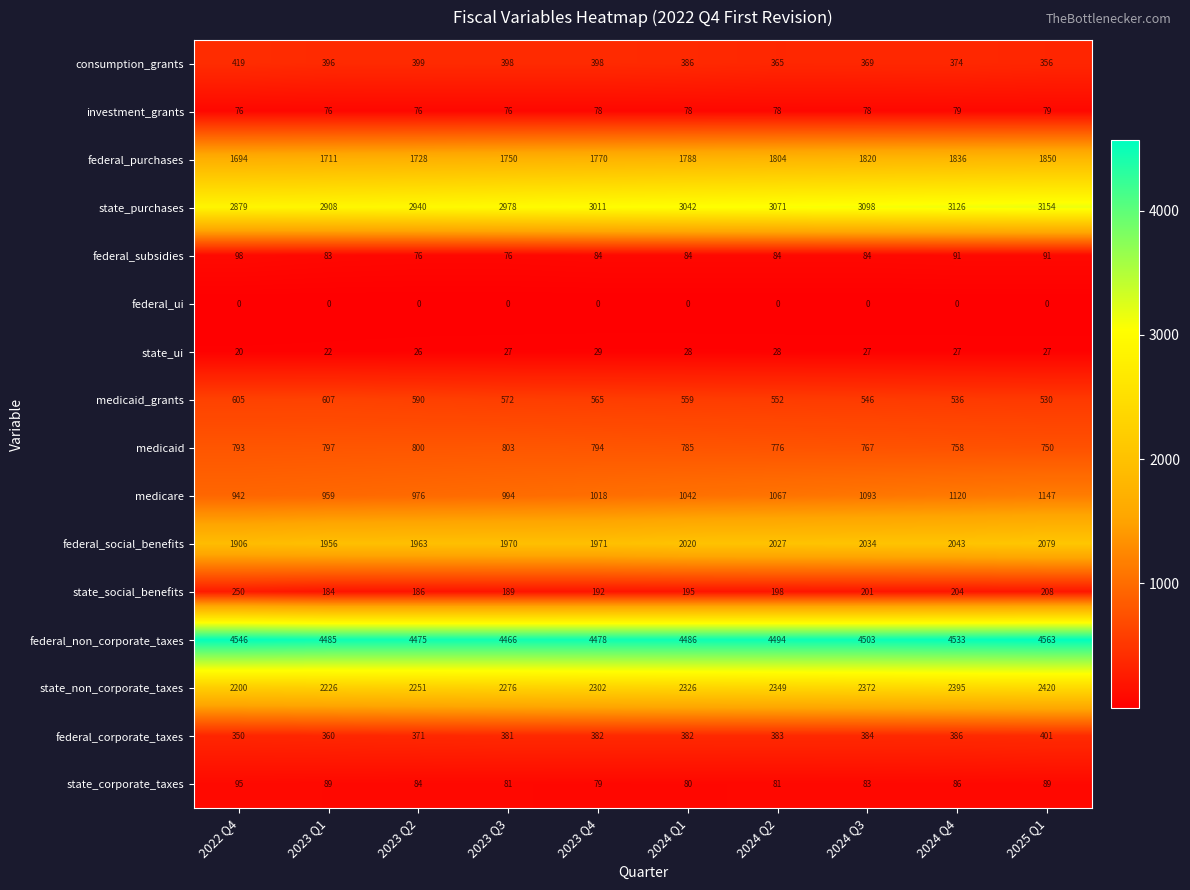

List the series in order of their peak value, highest first.

federal_non_corporate_taxes, state_purchases, state_non_corporate_taxes, federal_social_benefits, federal_purchases, medicare, medicaid, medicaid_grants, consumption_grants, federal_corporate_taxes, state_social_benefits, federal_subsidies, state_corporate_taxes, investment_grants, state_ui, federal_ui